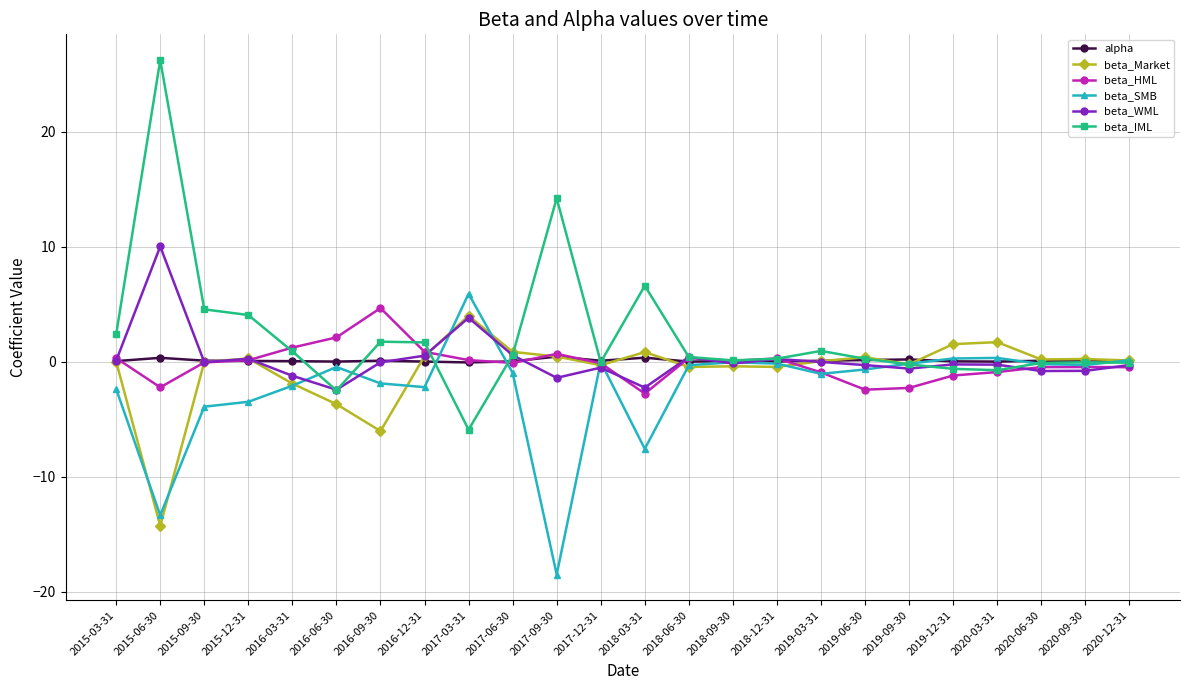

At which label does beta_HML first exceed 0?

2015-03-31